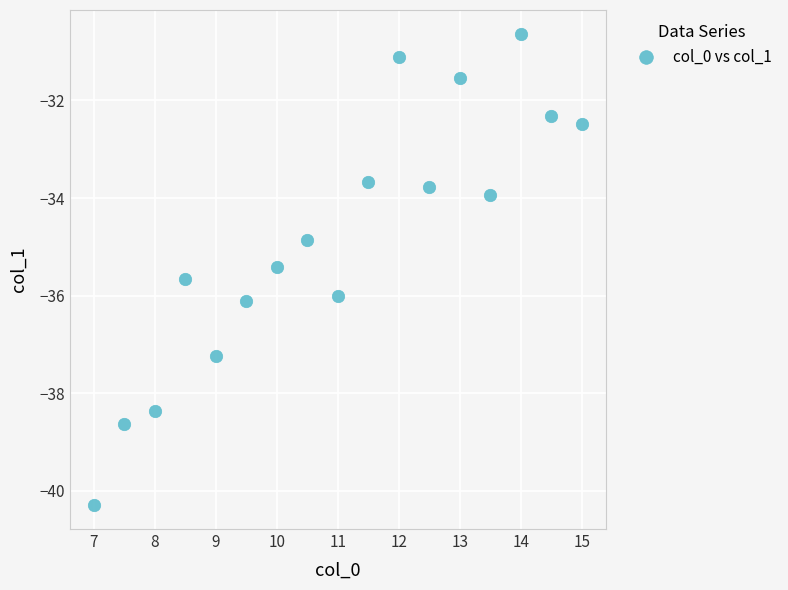

What is the range of Y values (max minus min)?

9.7